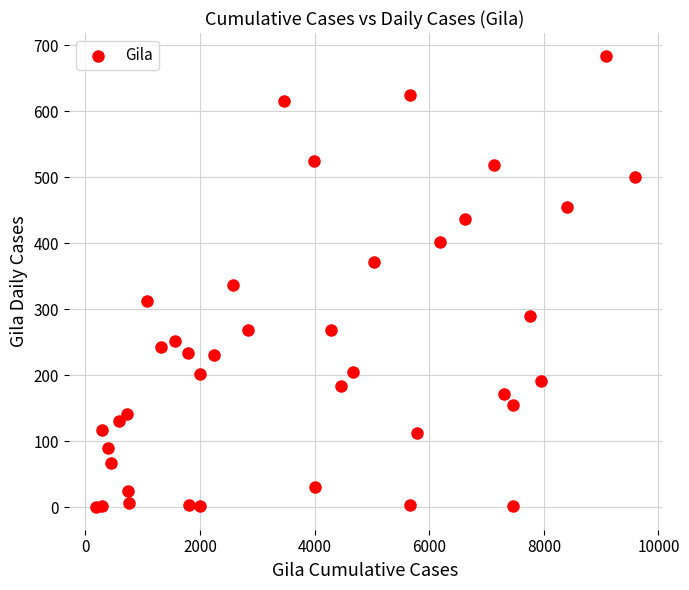

What is the range of Y values (max minus min)?

684